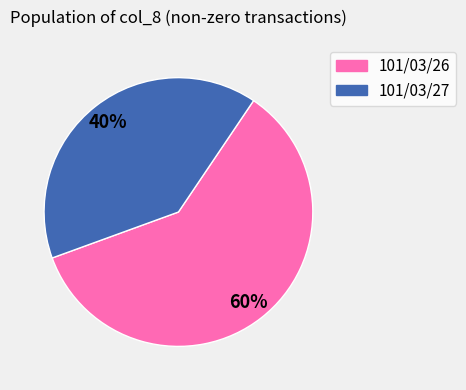

The 101/03/27 slice represents 40% of the pie. True or false?

True